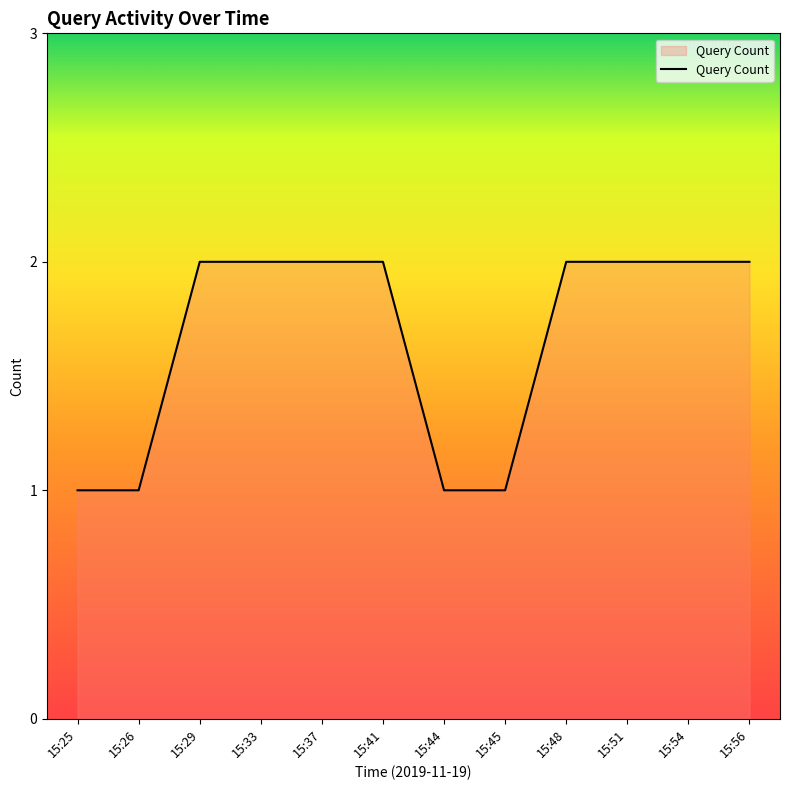

Approximately how many times larger is the value at 15:25 compared to 15:48?

0.5